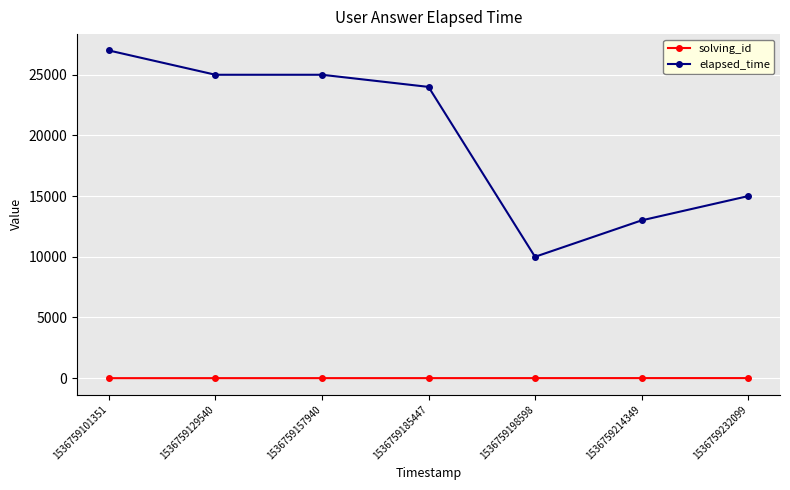

At which label is elapsed_time closest to 18500?

1536759232099